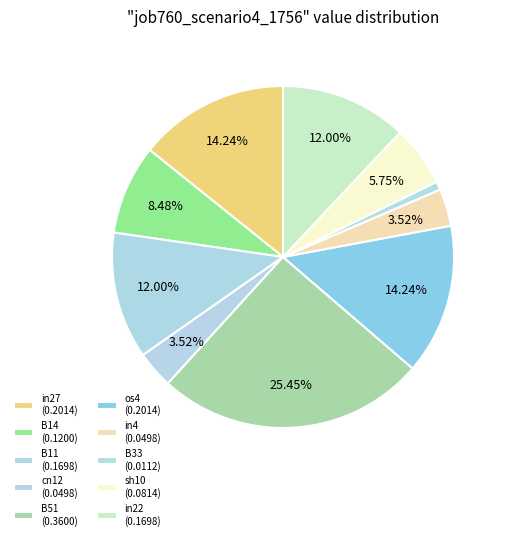

Count the number of slices in the pie.

10